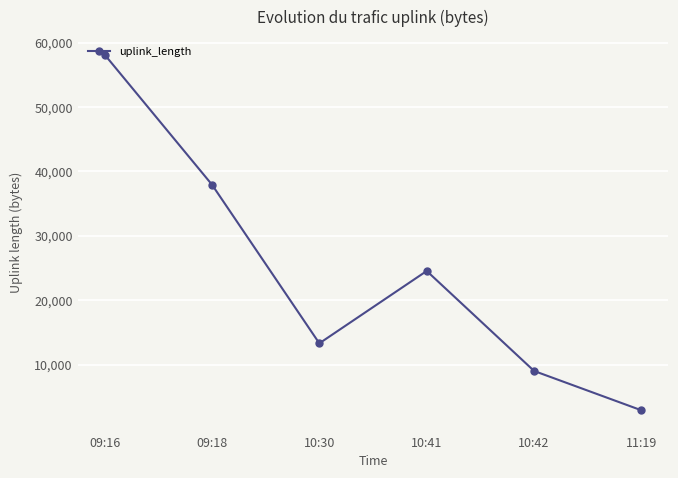

The chart shows a value of 24538 at 10:41. True or false?

True